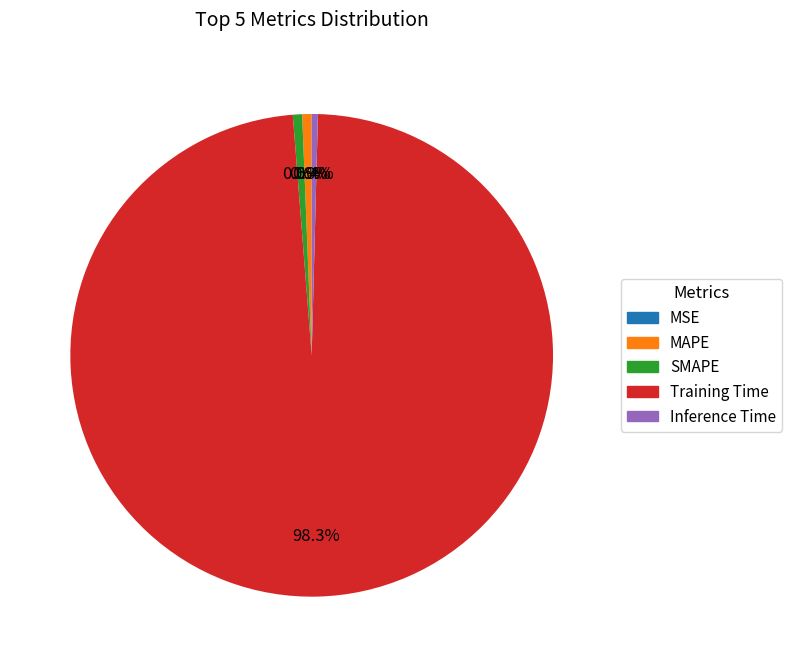

Is it true that Training Time is 98% of the pie?

True